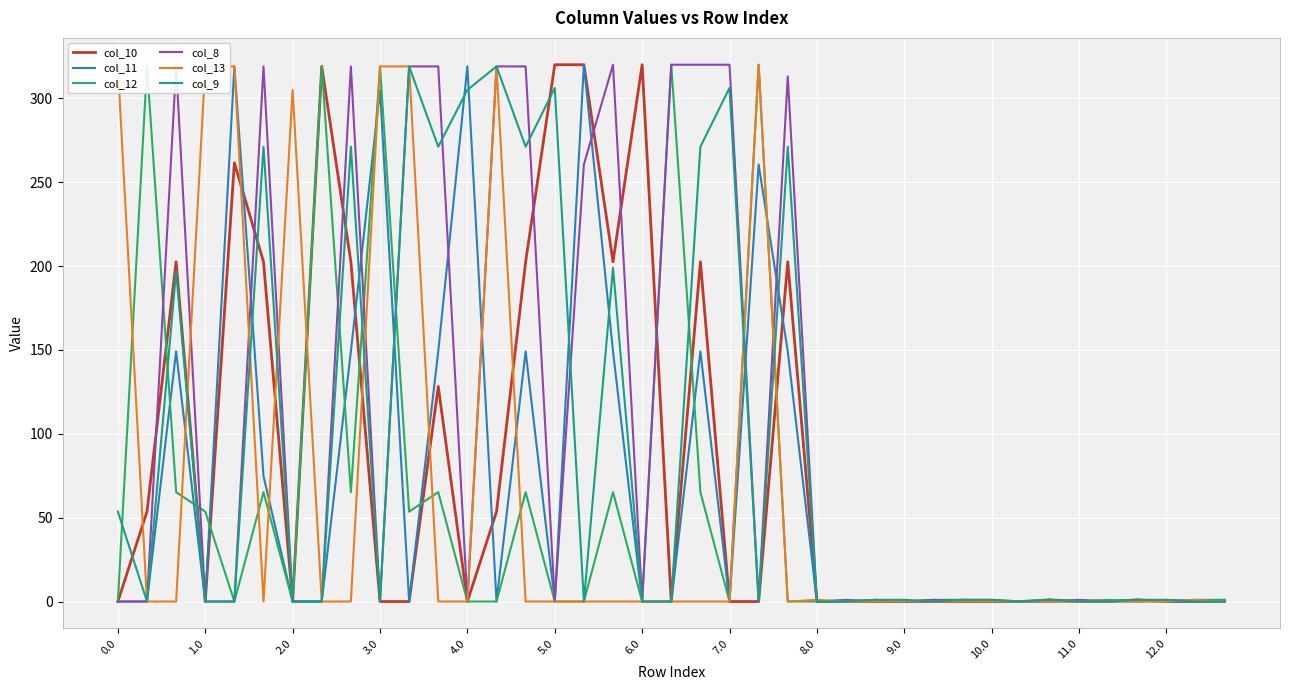

What is the highest value of the col_12 series?

320.0